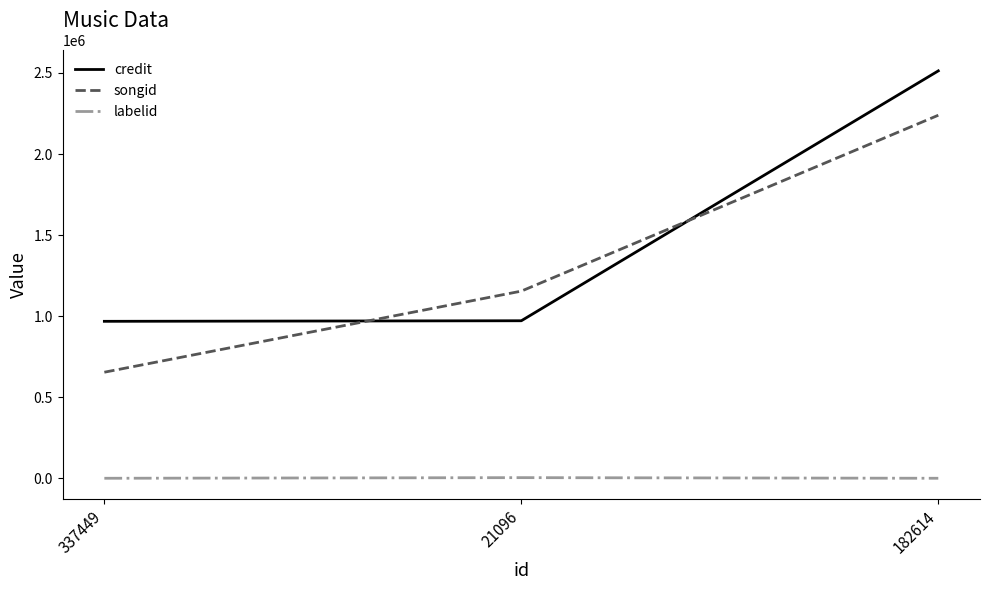

How many lines are shown in the chart?

3